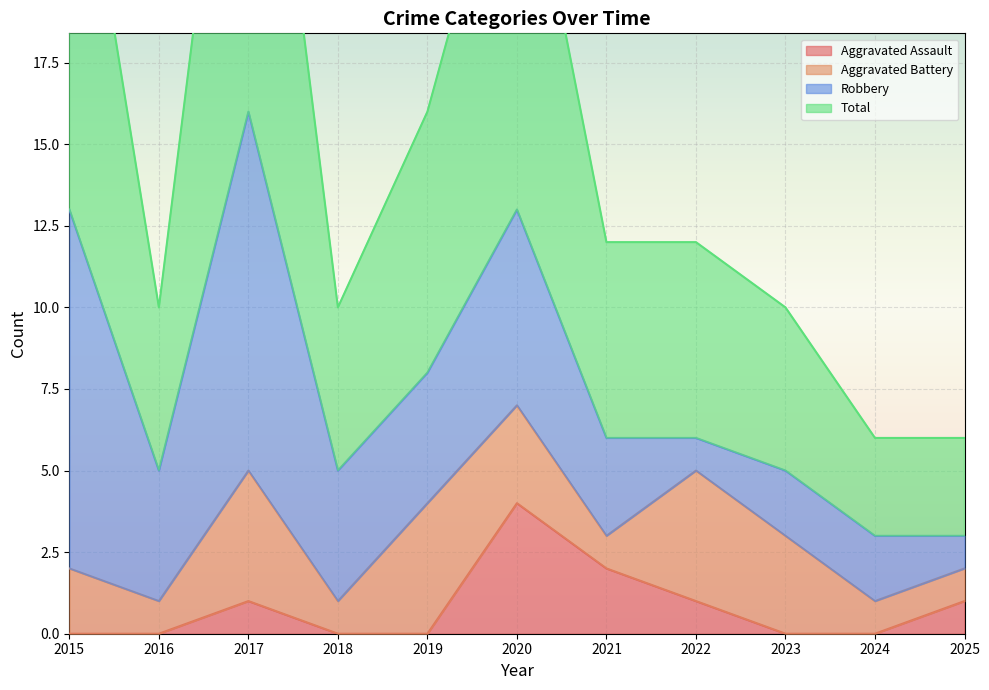

True or false: Aggravated Assault has a value of 1 at 2021.

False